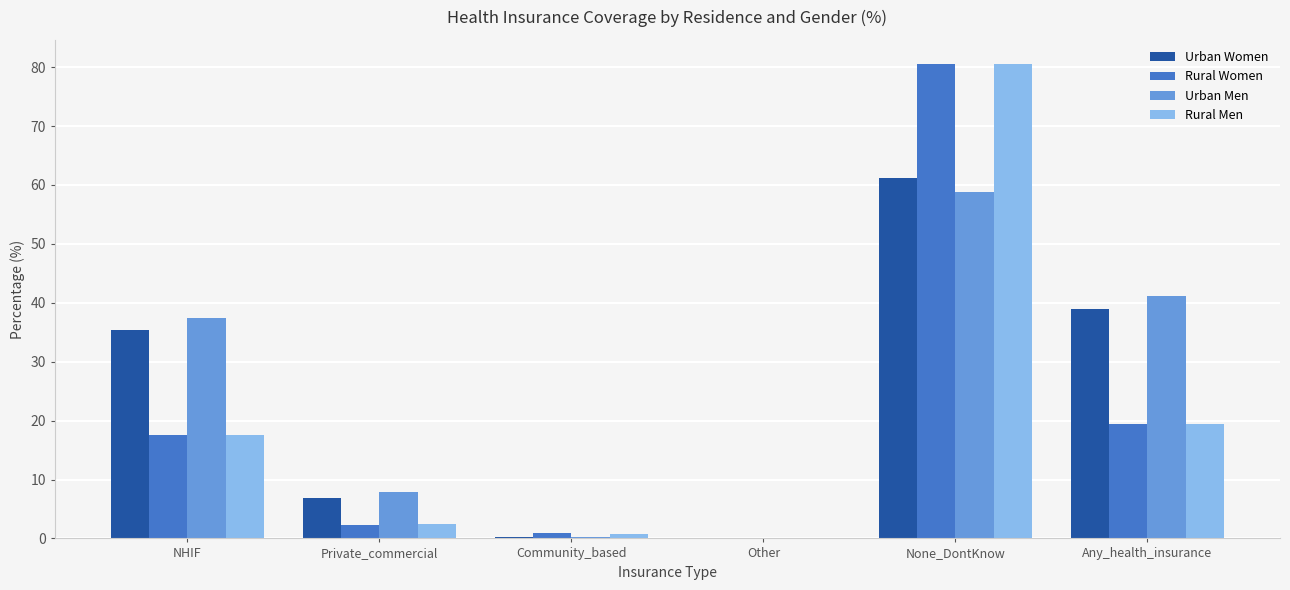

What is the spread (max minus min) of values at Other?

0.1